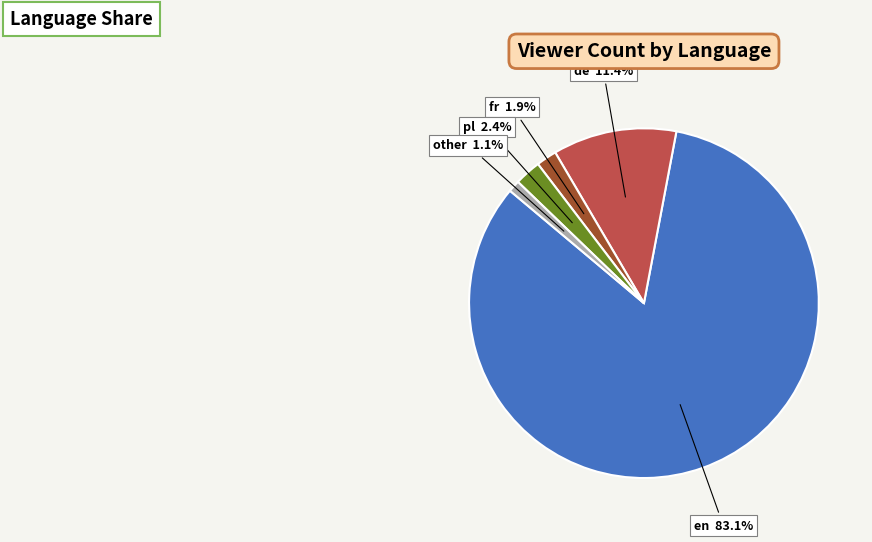

Which slice is the largest?

en